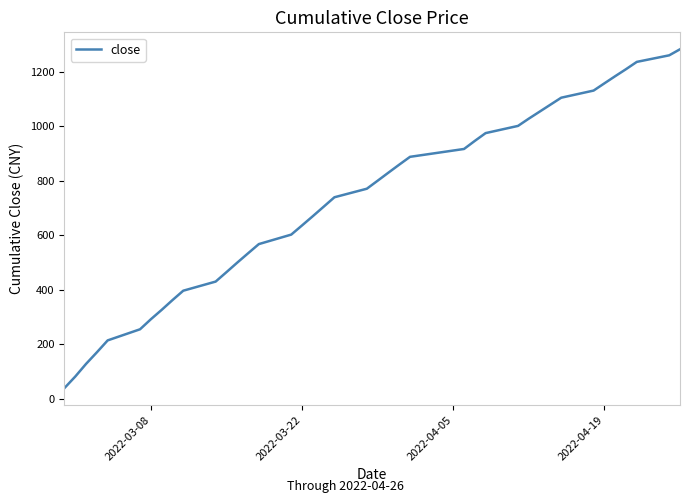

What is the difference between the maximum and minimum values?

1245.4